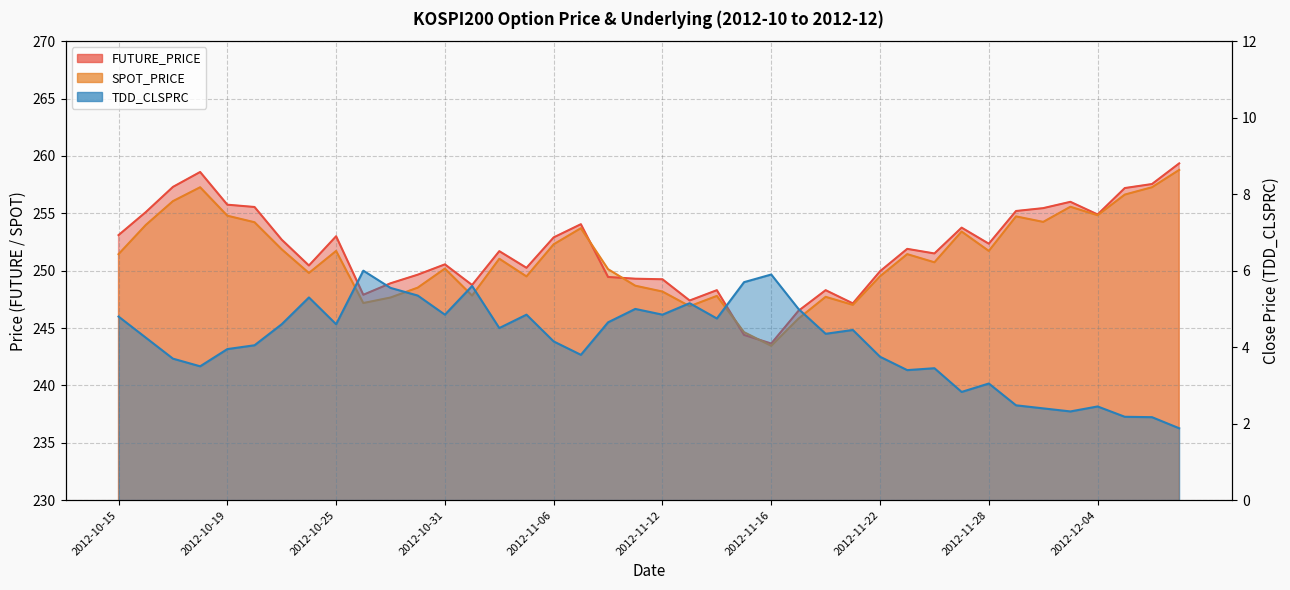

What is the sum of the SPOT_PRICE values at 2012-11-27 and 2012-12-06?

510.7